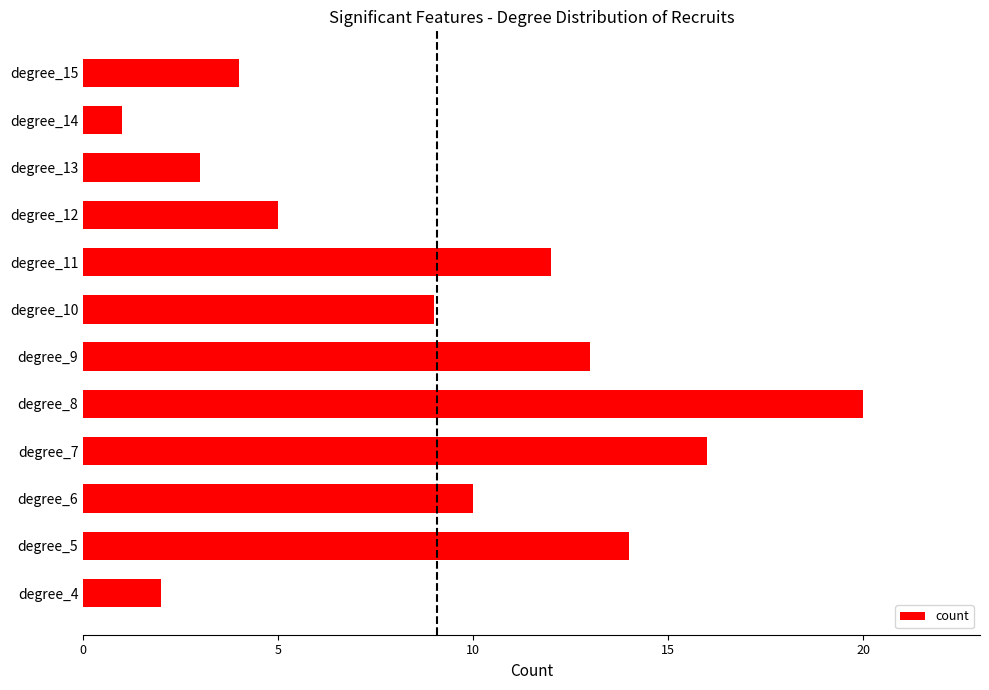

Are the bars horizontal?

Yes